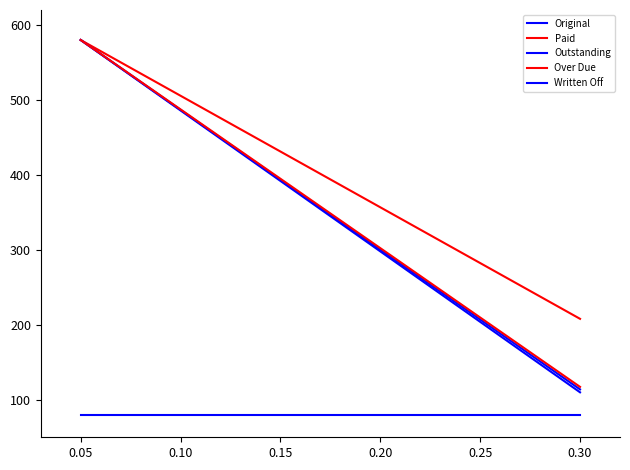

What is the value of the Outstanding point at the 1st from the left?

580.0